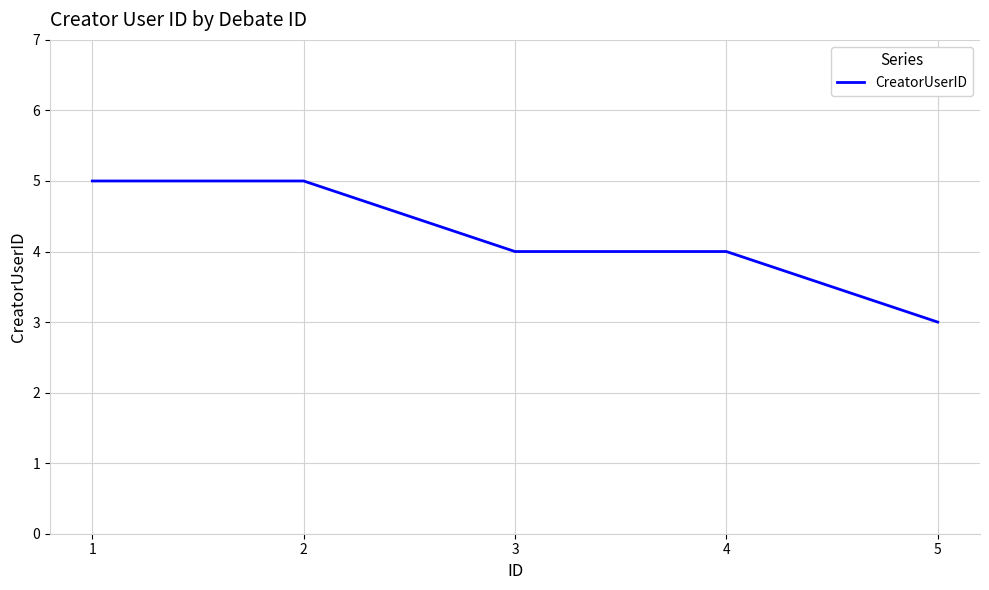

The value at 1 is 5. True or false?

True